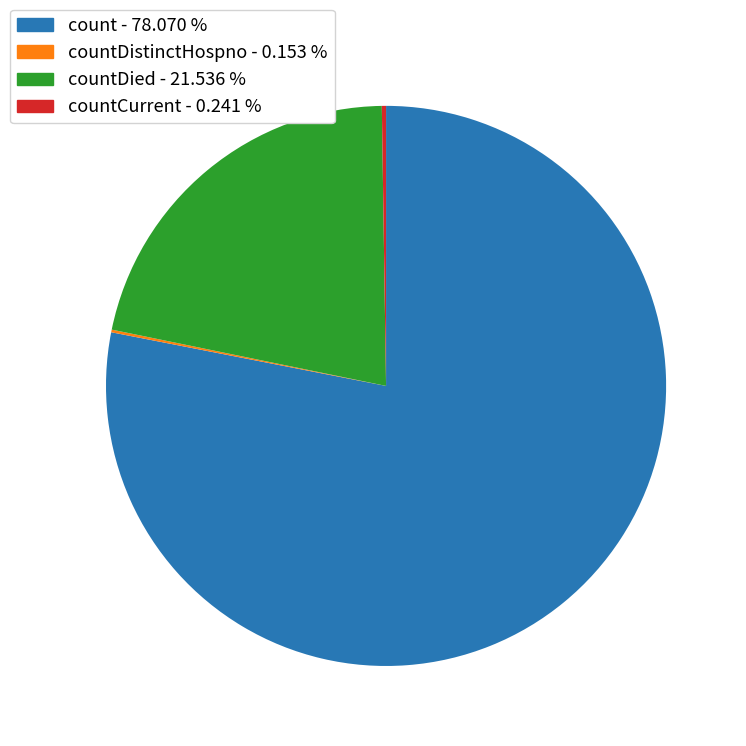

Is there a majority slice in this chart?

Yes